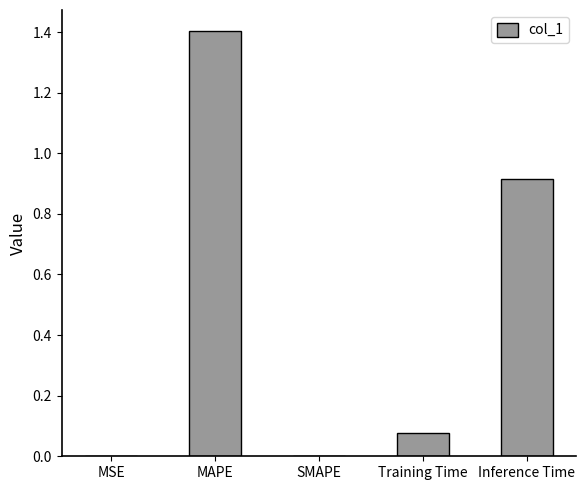

Read the value at MAPE.

1.4